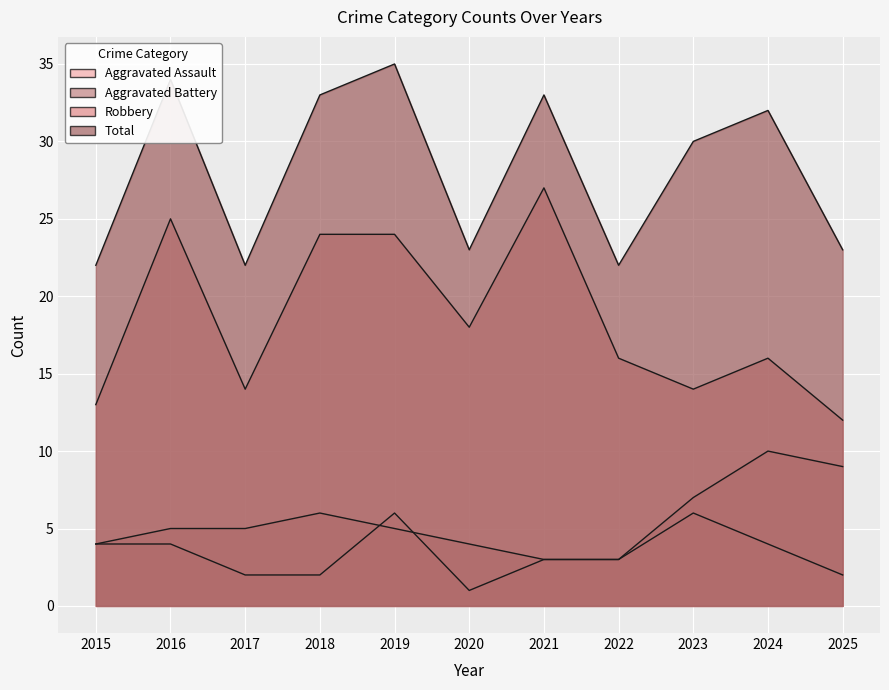

True or false: Total and Aggravated Assault cross at least once.

False